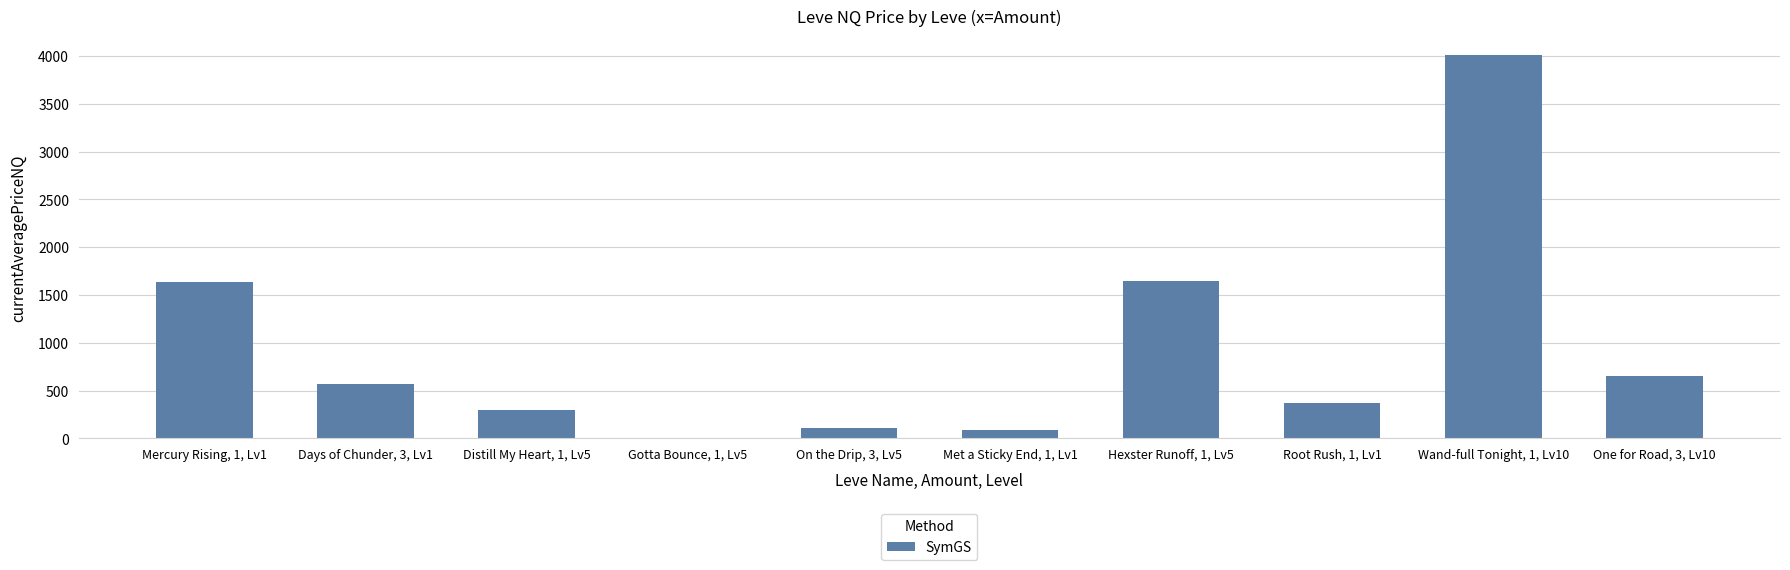

What is the average value?

936.8